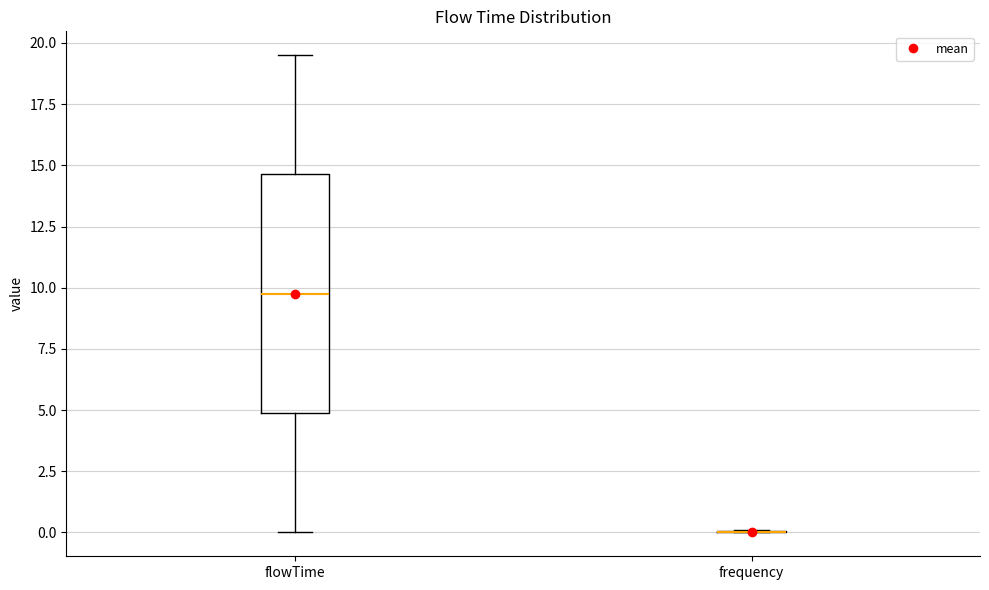

Reading left to right, read every box against the y-axis: the position of its median line, the range the box covers, and the ends of its whiskers. The values are not printed on the chart, so give them approximately, as read against the axis.

flowTime: median 10.0, box 5.0 to 14.5, whiskers 0.0 to 19.5
frequency: box collapsed to a line at 0.0, whiskers 0.0 to 0.0